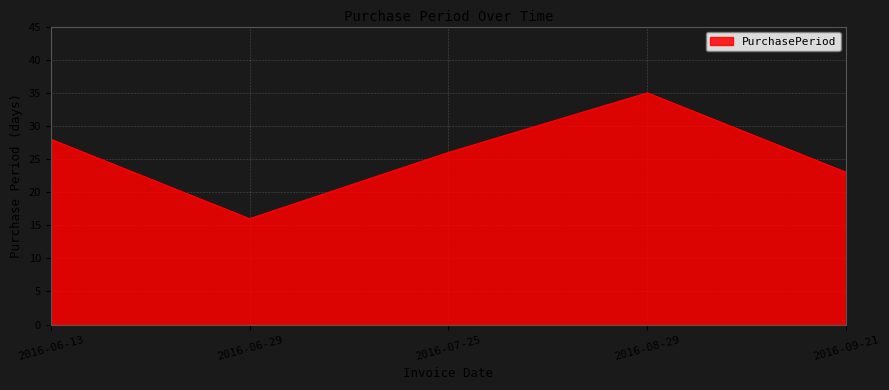

At which category does the data reach its first local peak?

2016-08-29